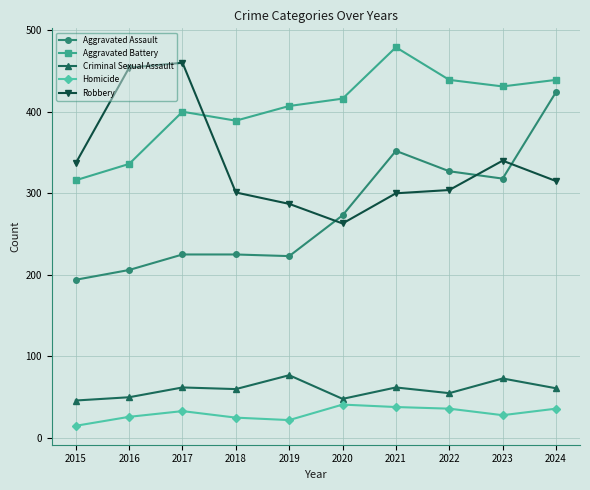

What is the value of the Homicide point at the 6th from the left?

41